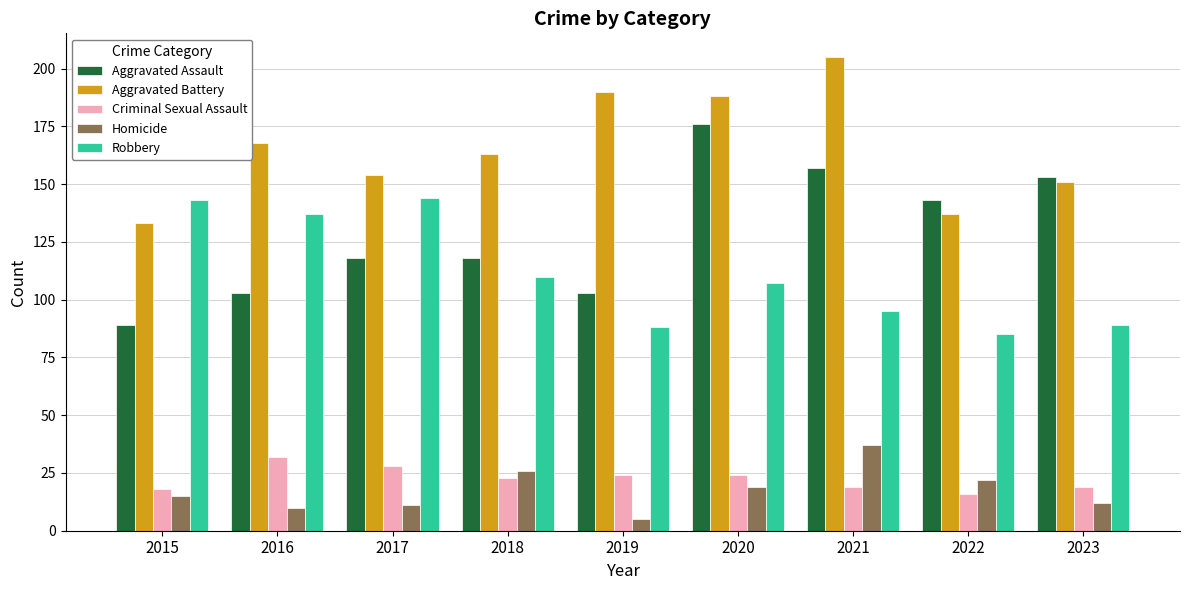

Which series changed the most between 2018 and 2021?

Aggravated Battery